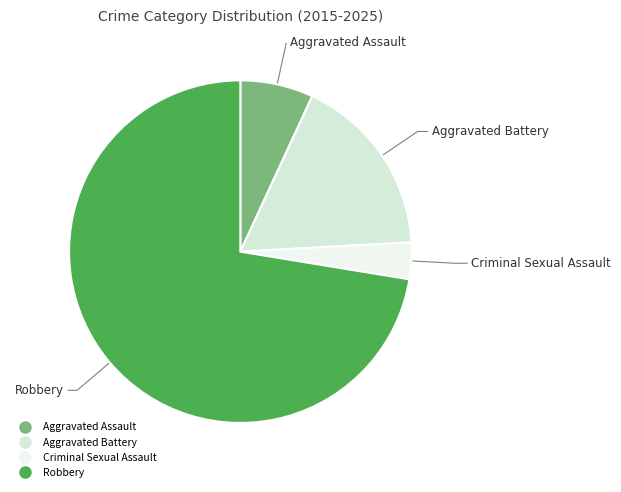

What is the smallest slice in the pie chart?

Criminal Sexual Assault